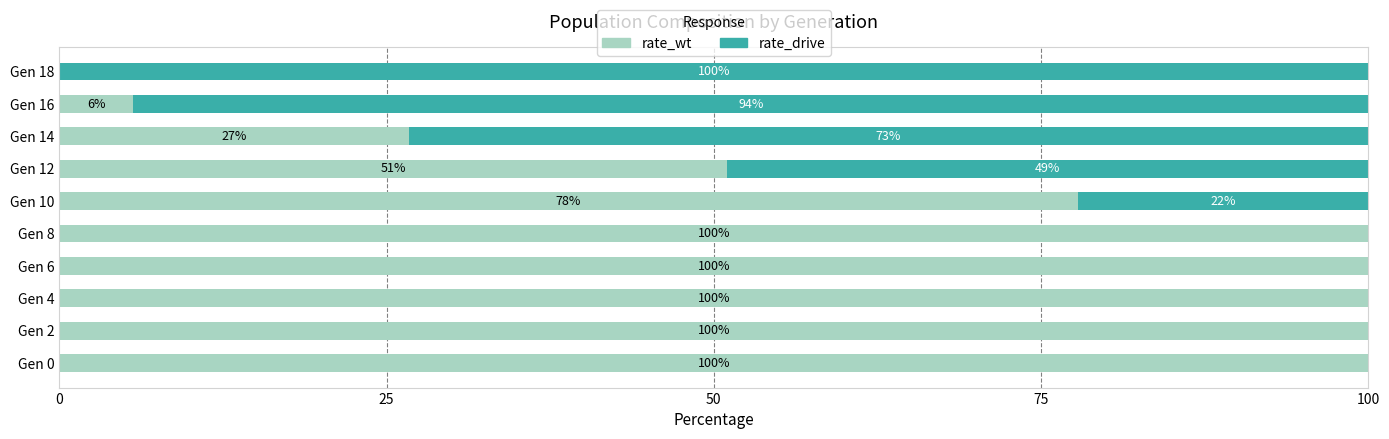

What is the total value across all series at Gen 2?

100.0